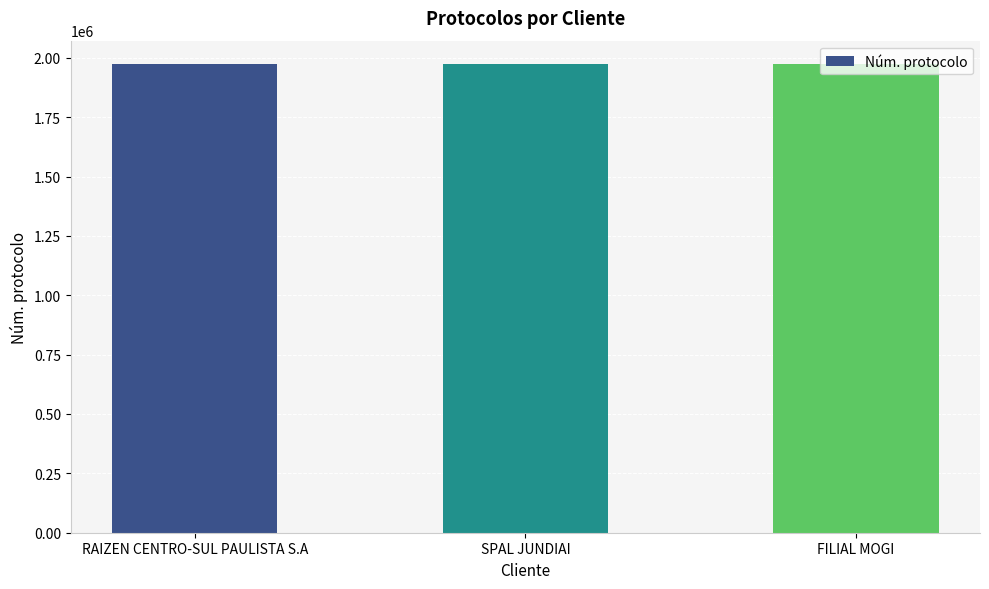

What is the sum of all values?

5919673